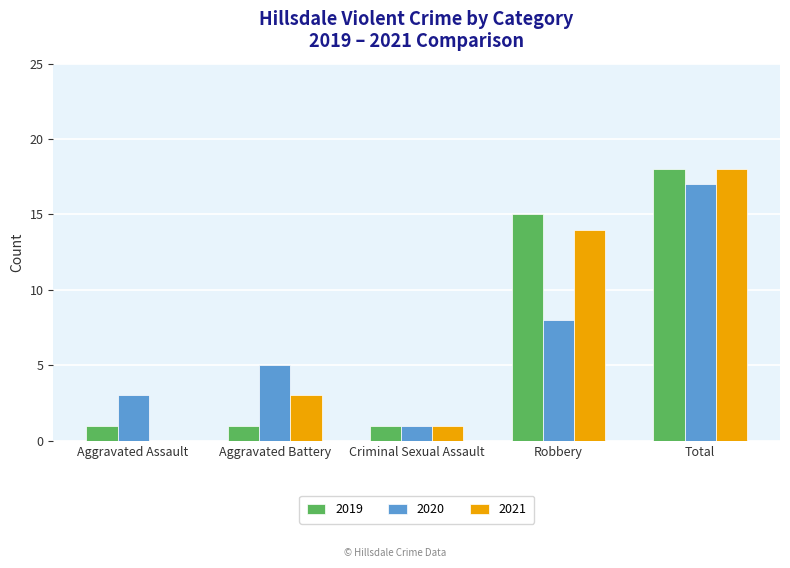

At which category does the chart reach its peak across all series?

Total